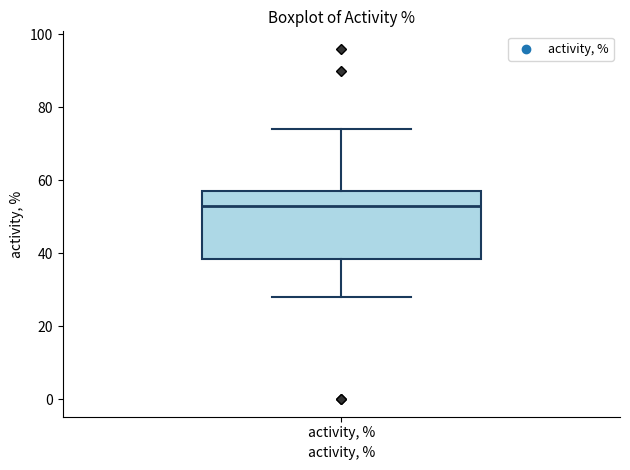

Transcribe this box plot: give where the median line is, the range the box spans, and where the two whiskers end, as read against the y-axis. The values are not printed on the chart, so give them approximately, as read against the axis.

median 54, box 38 to 58, whiskers 28 to 74